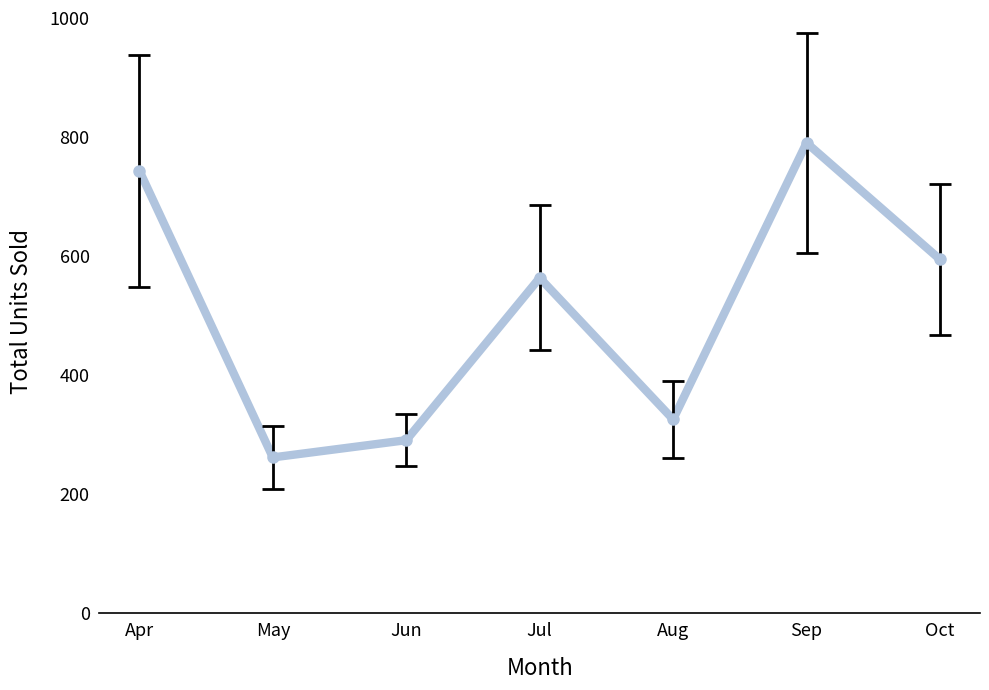

List the labels in order of value, largest first.

Sep, Apr, Oct, Jul, Aug, Jun, May